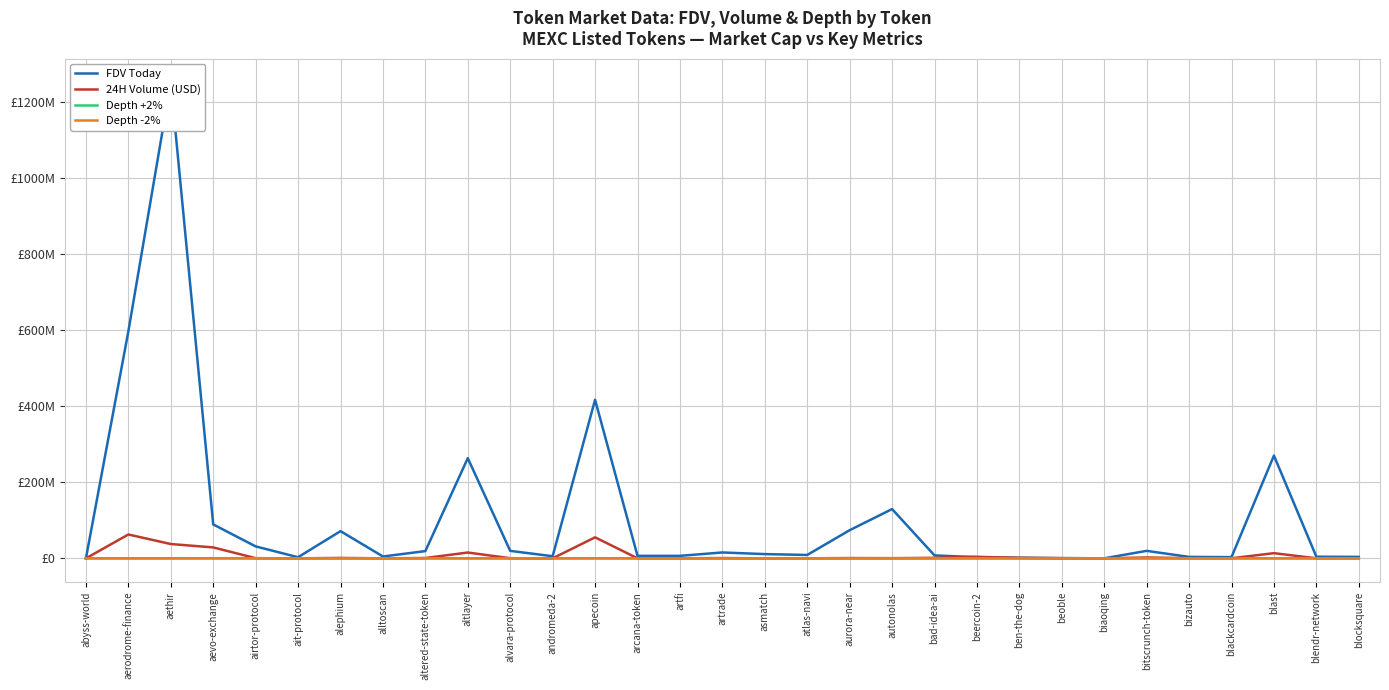

How many categories are shown in the chart?

31